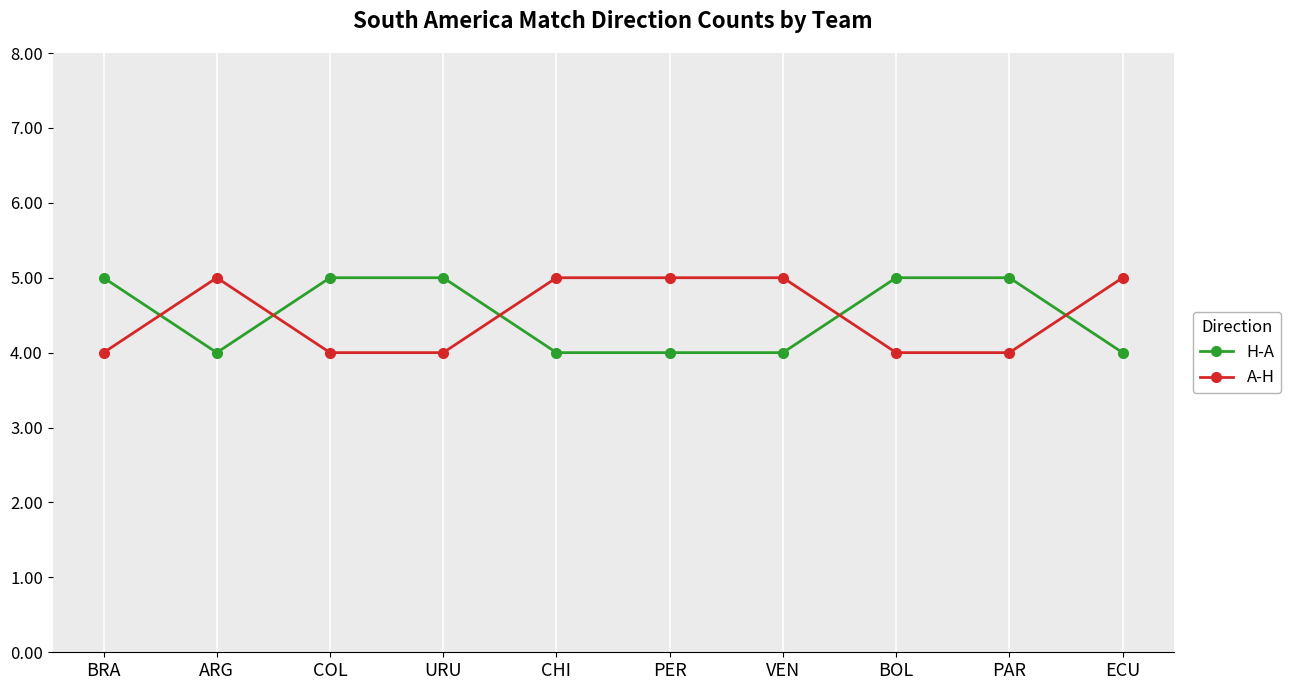

What are all the series names shown in the legend?

H-A, A-H